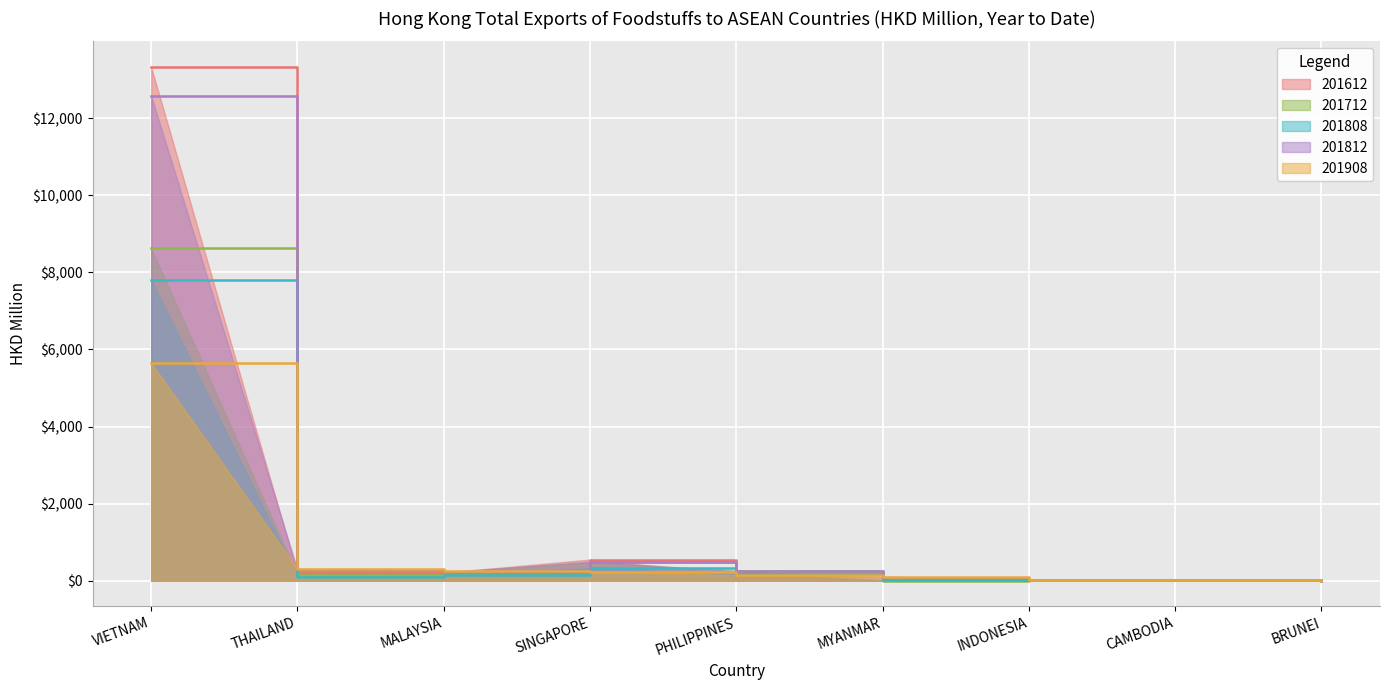

List the labels in order of 201908 value, smallest first.

BRUNEI, CAMBODIA, INDONESIA, MYANMAR, PHILIPPINES, SINGAPORE, MALAYSIA, THAILAND, VIETNAM